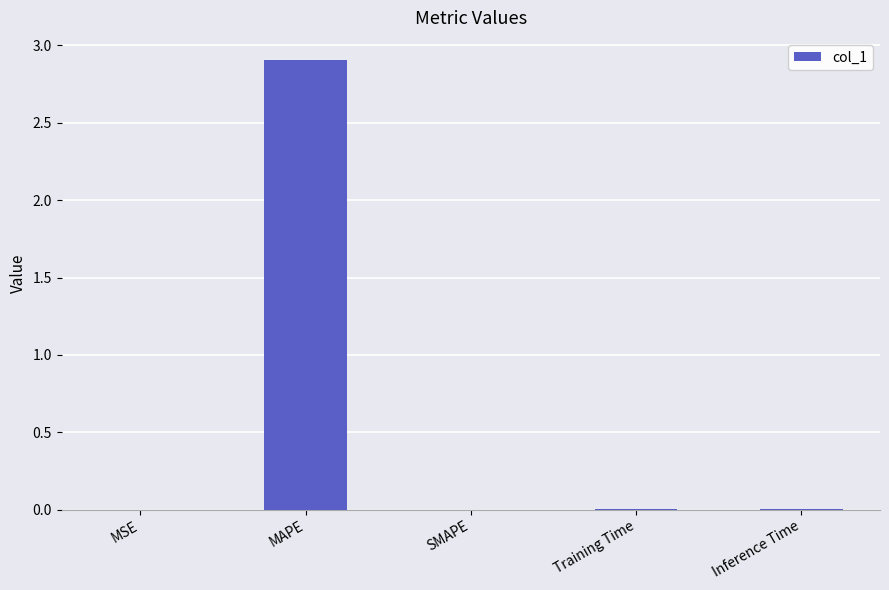

True or false: the data shows 1.8 at MAPE.

False